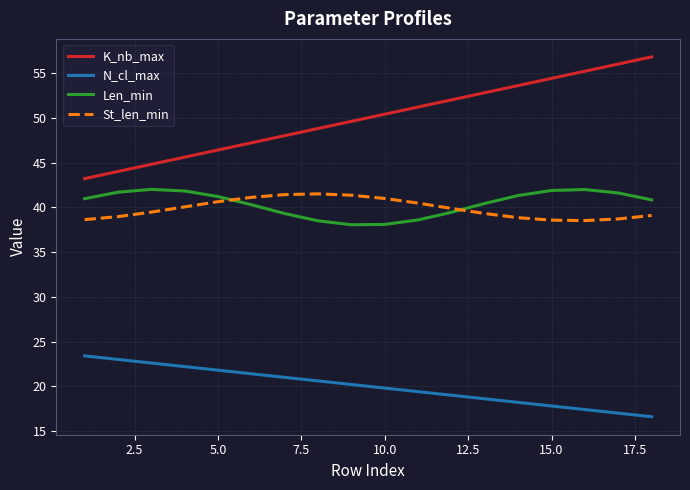

Which series has the largest total across all categories?

K_nb_max